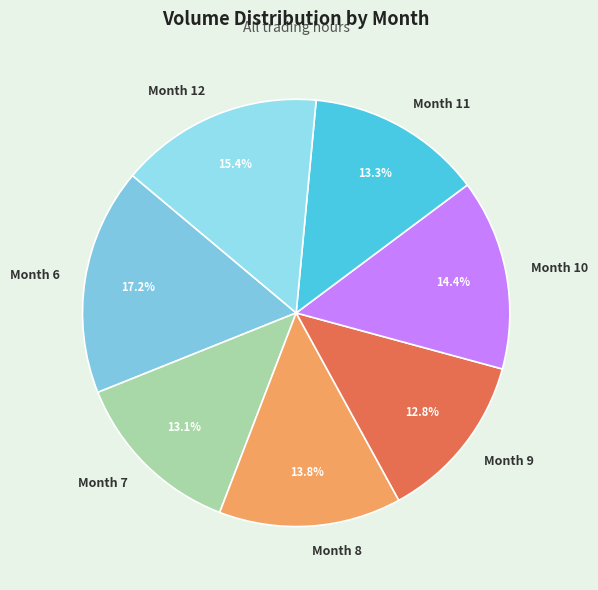

What is the largest slice in the pie chart?

Month 6